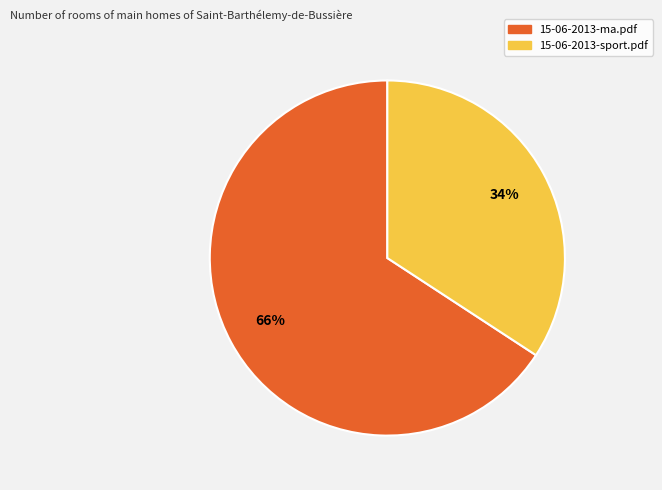

Which has a higher value, 15-06-2013-ma.pdf or 15-06-2013-sport.pdf?

15-06-2013-ma.pdf